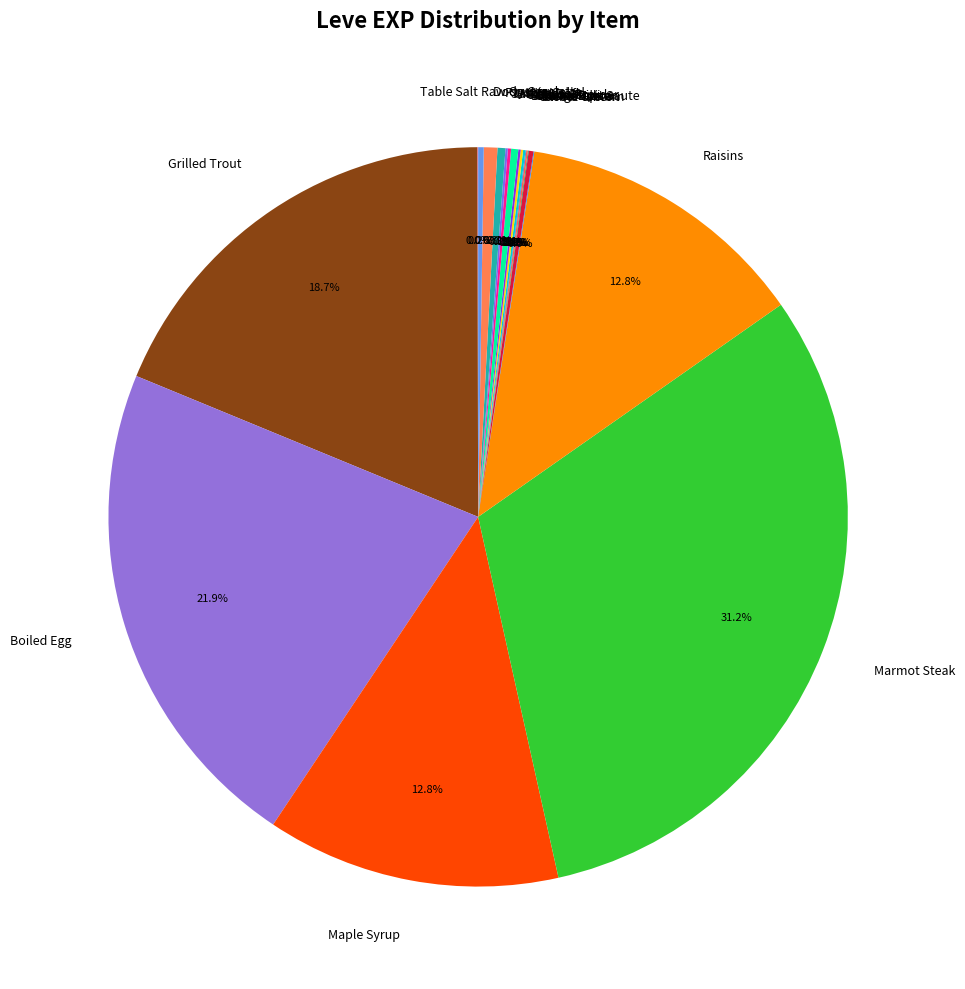

How much of the chart is everything except Dodo Omelette?

99.4%